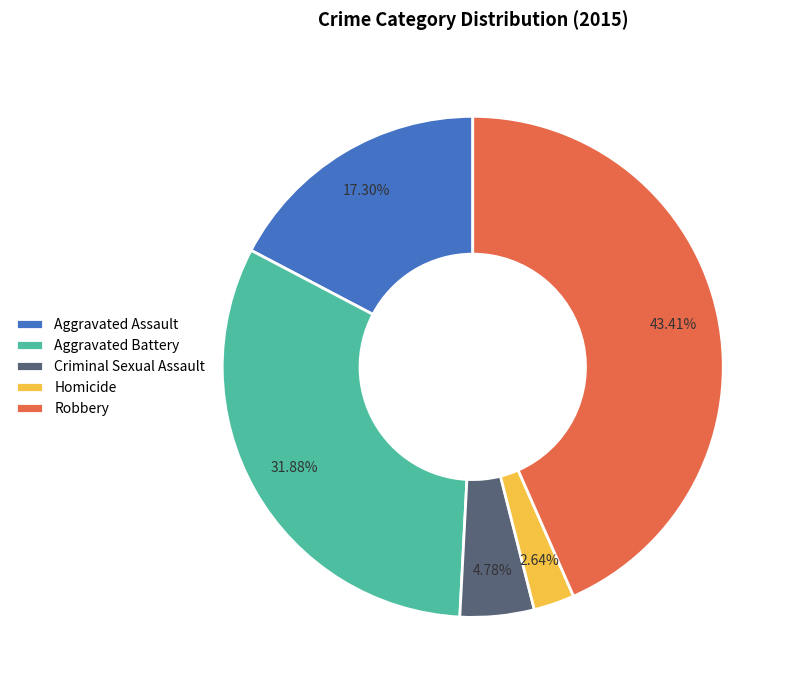

Does Aggravated Assault account for over 50% of the chart?

No